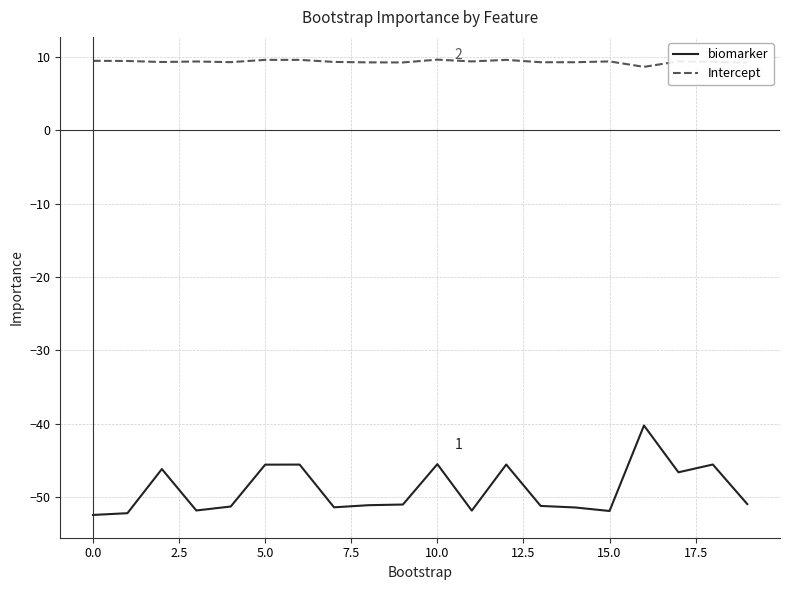

What is the minimum value for biomarker?

-52.4